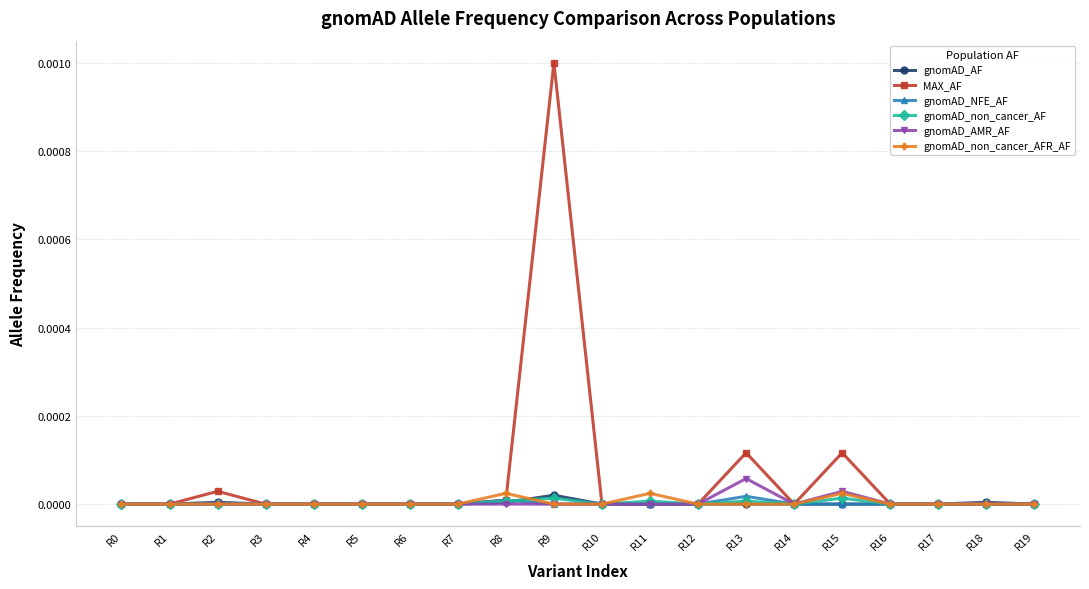

In gnomAD_non_cancer_AFR_AF, how many points are higher than both neighbors (excluding endpoints)?

3